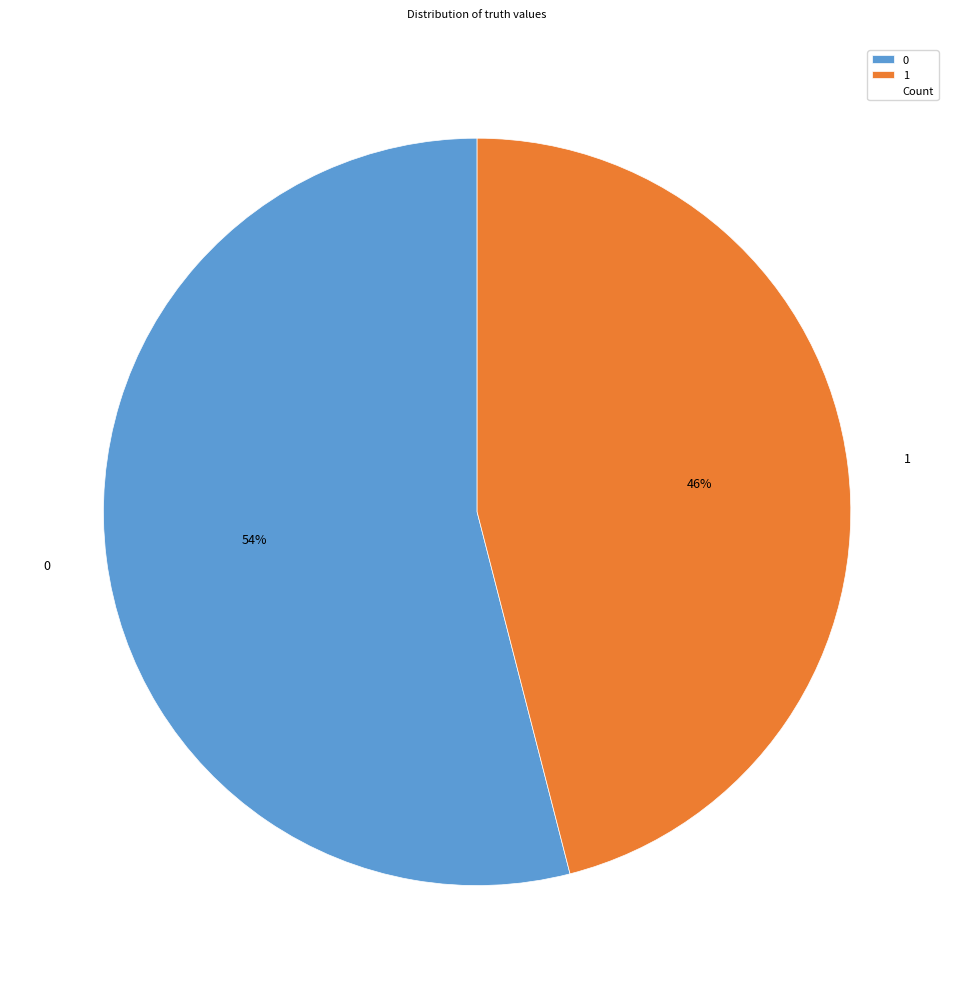

What percentage is the 1 slice, to the nearest percent?

46%